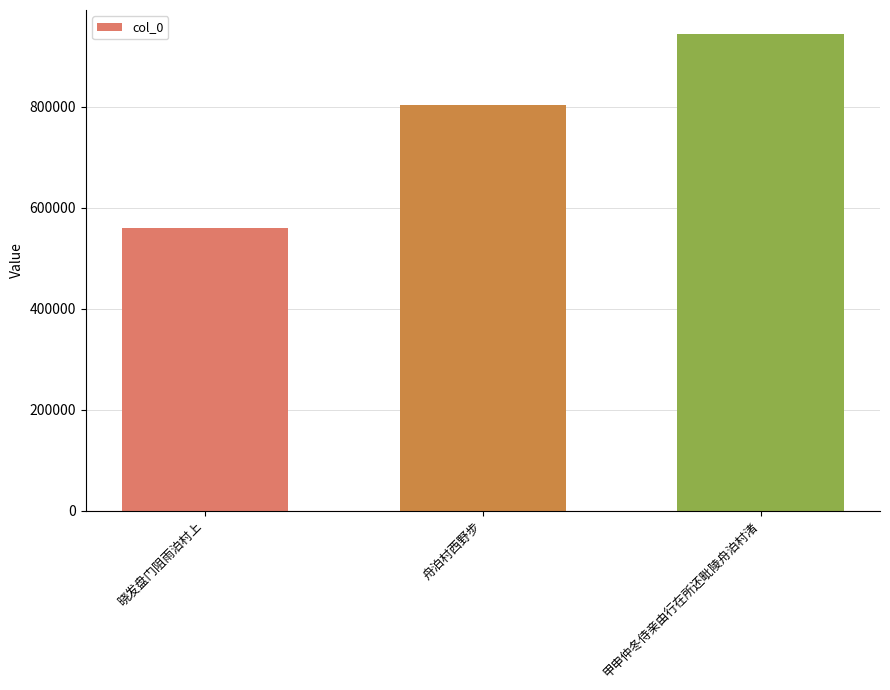

Between 舟泊村西野步 and 晓发盘门阻雨泊村上, which is larger?

舟泊村西野步